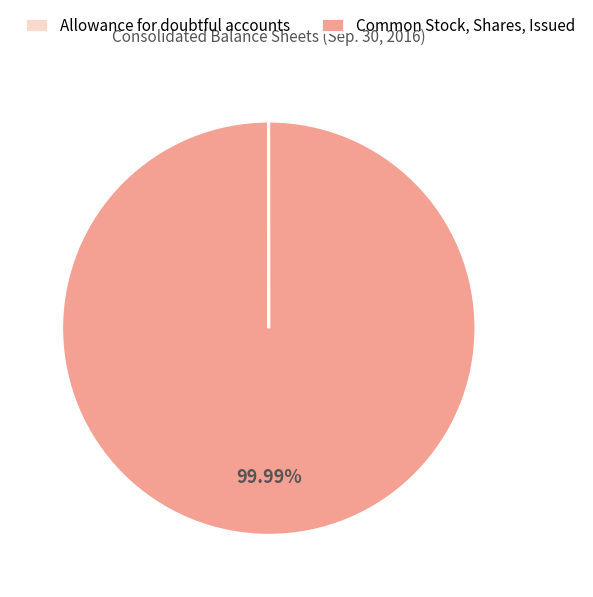

Which slice is the largest?

Common Stock, Shares, Issued